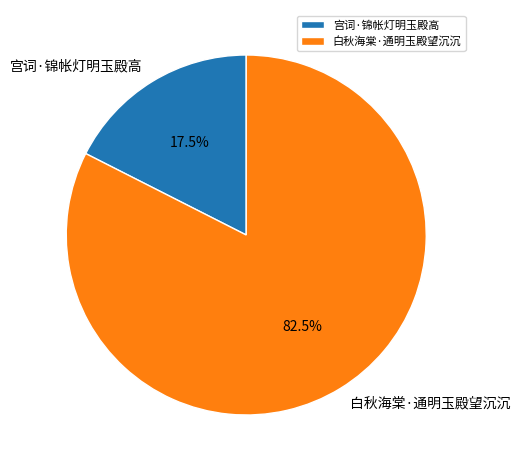

What percentage do 白秋海棠·通明玉殿望沉沉 and 宫词·锦帐灯明玉殿高 together represent?

100.0%